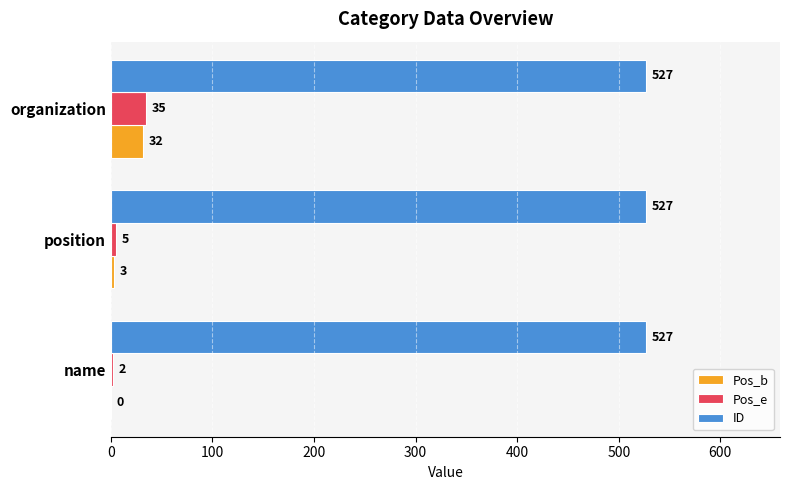

The ID series shows 527 at position. True or false?

True